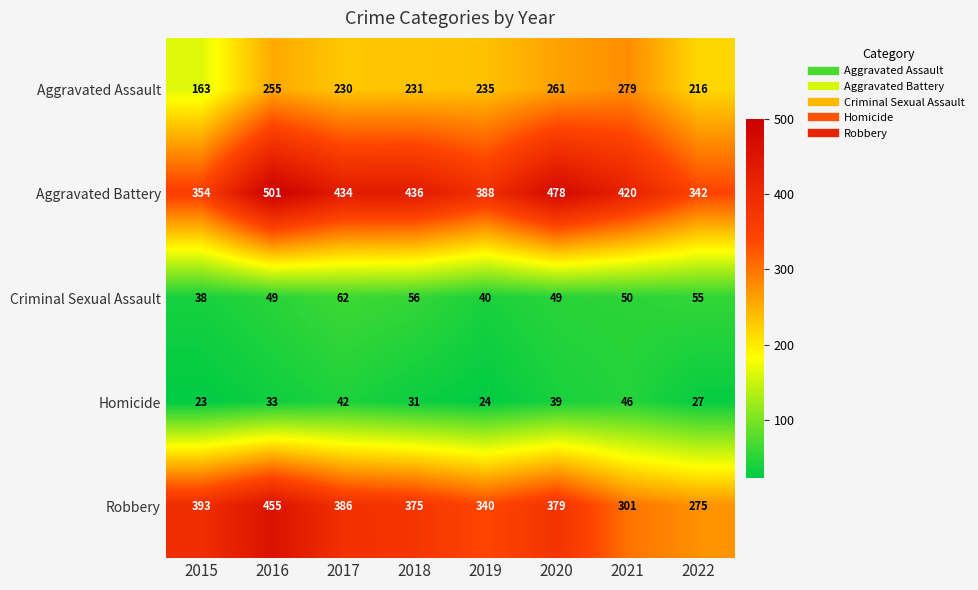

Which label corresponds to the smallest value in the chart?

2015